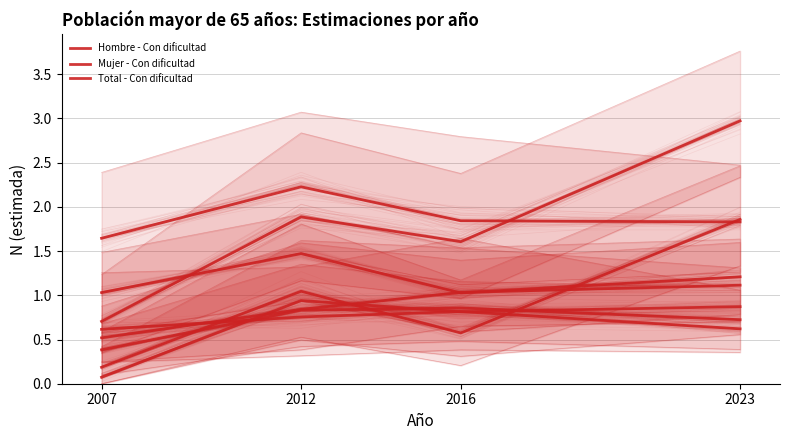

Rank the series at 2012 from lowest to highest value.

Mujer - Con dificultad, Hombre - Con dificultad, Total - Con dificultad